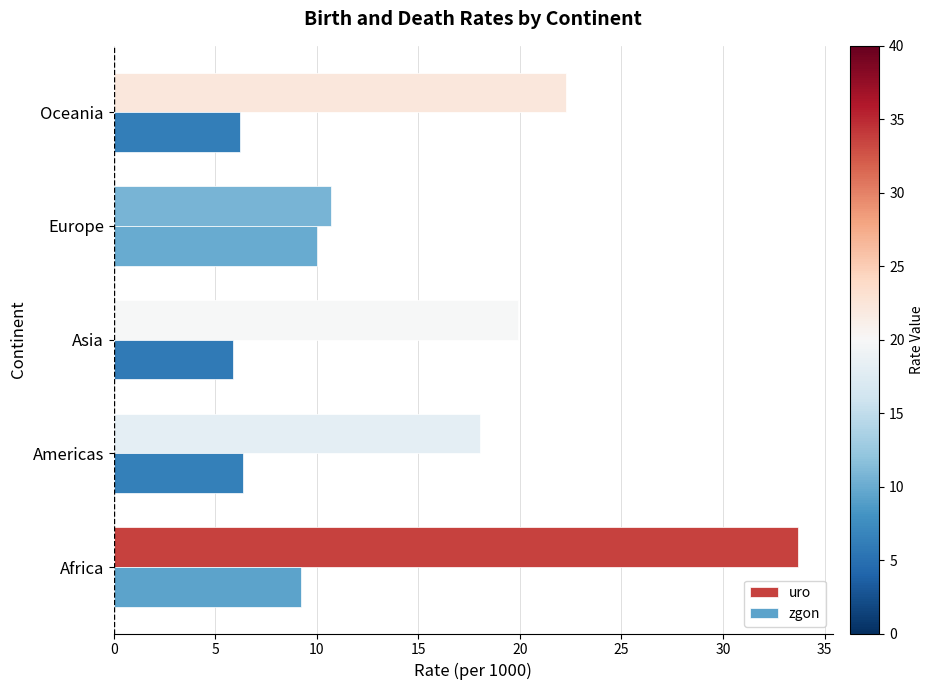

What value does the zgon series have at Americas?

6.4